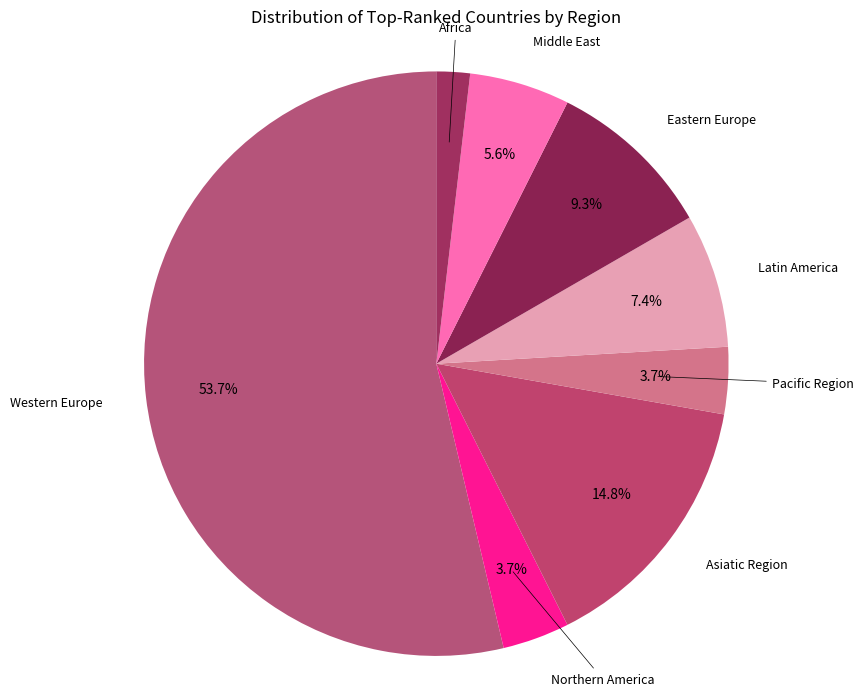

What percentage is NOT represented by Pacific Region?

96.3%